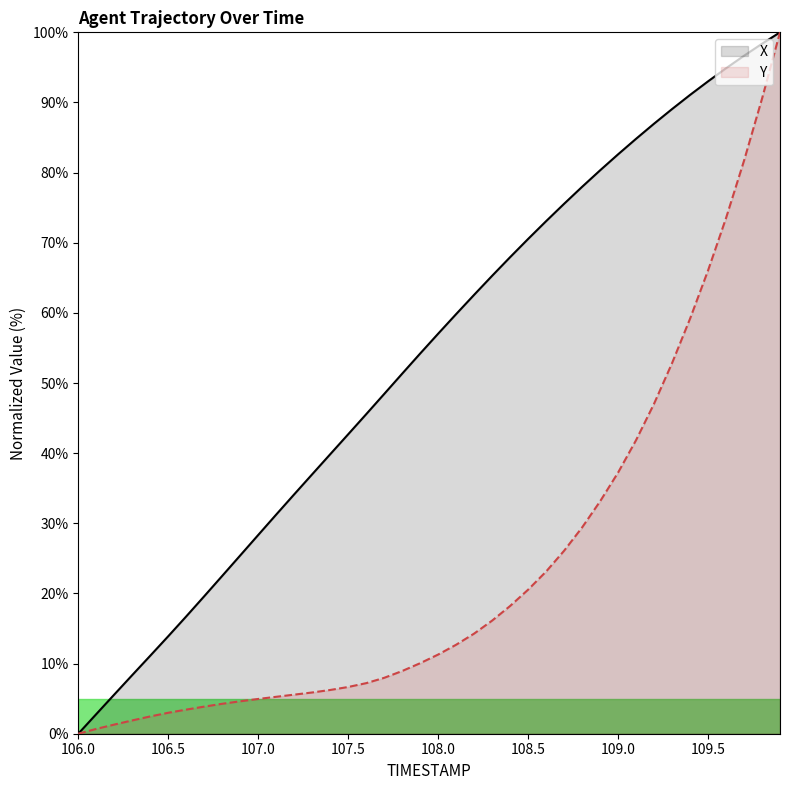

List the series in order of their peak value, lowest first.

X, Y